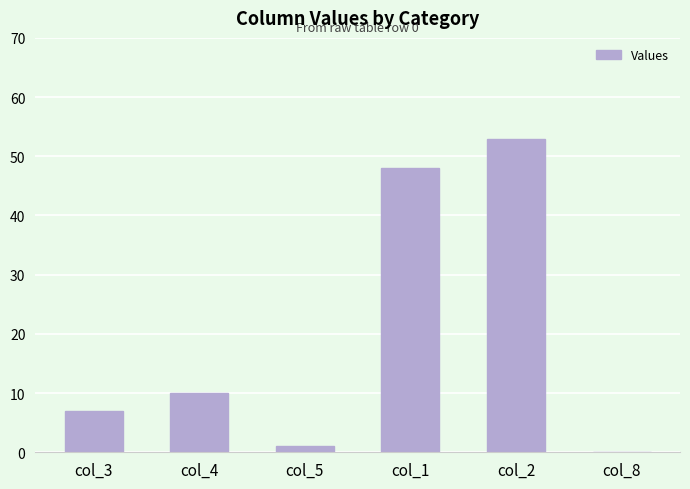

At which label is the value closest to 26?

col_4